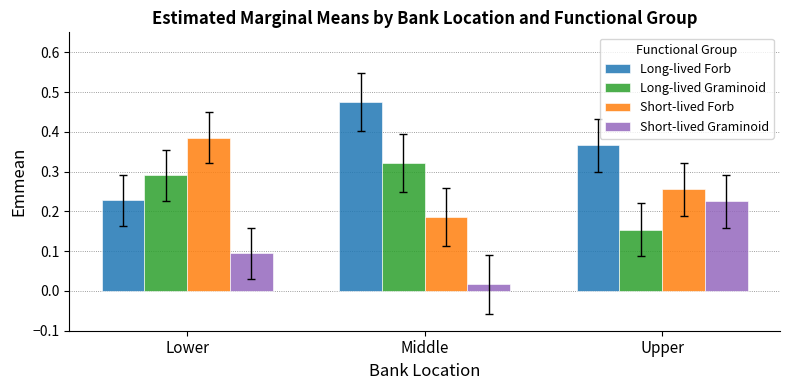

List the labels in order of Short-lived Forb value, largest first.

Lower, Upper, Middle